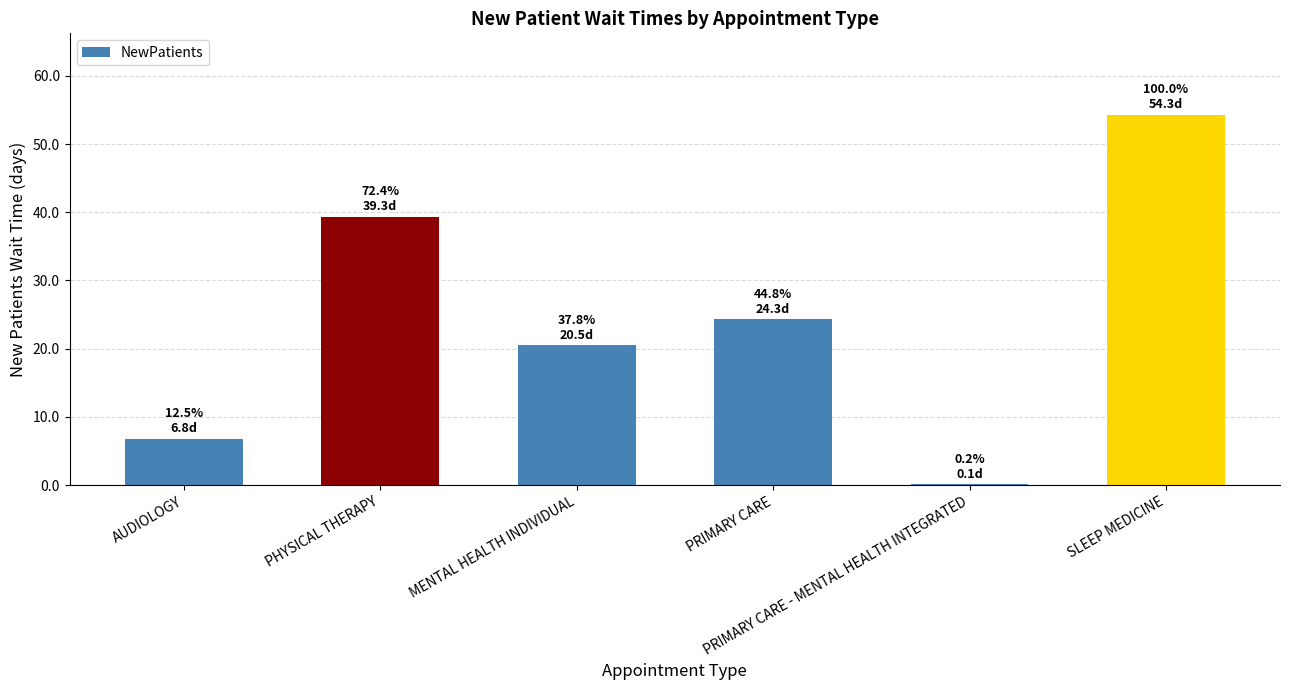

Which has a higher value, PRIMARY CARE - MENTAL HEALTH INTEGRATED or PRIMARY CARE?

PRIMARY CARE